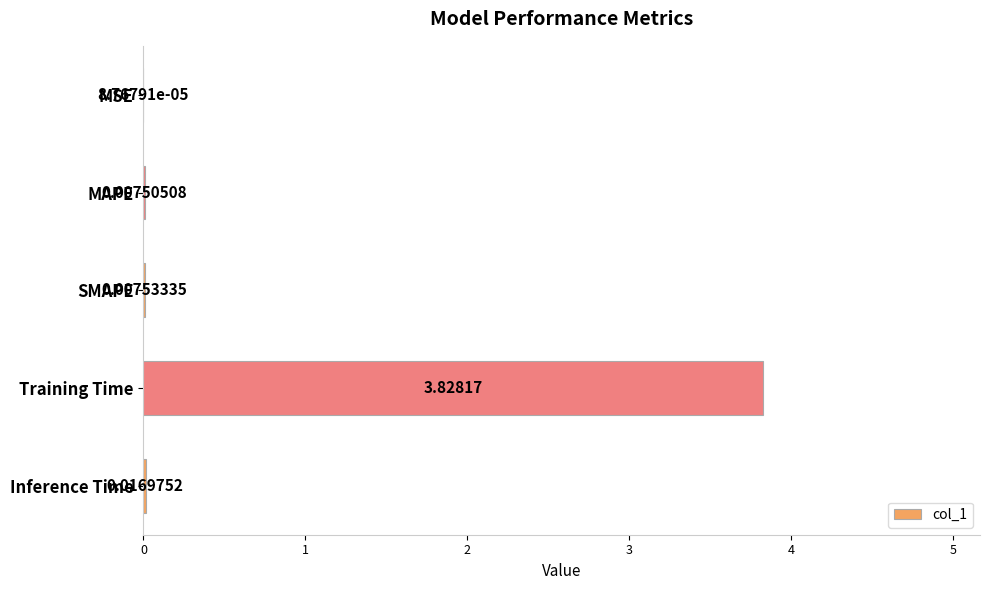

At which label is the value closest to 1?

Inference Time